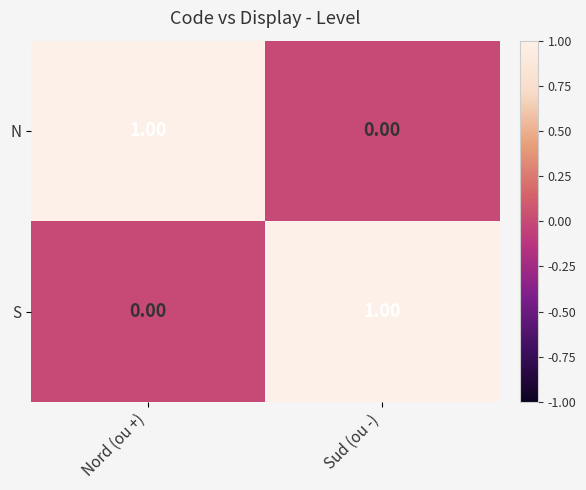

List the labels in order of S value, smallest first.

Nord (ou +), Sud (ou -)